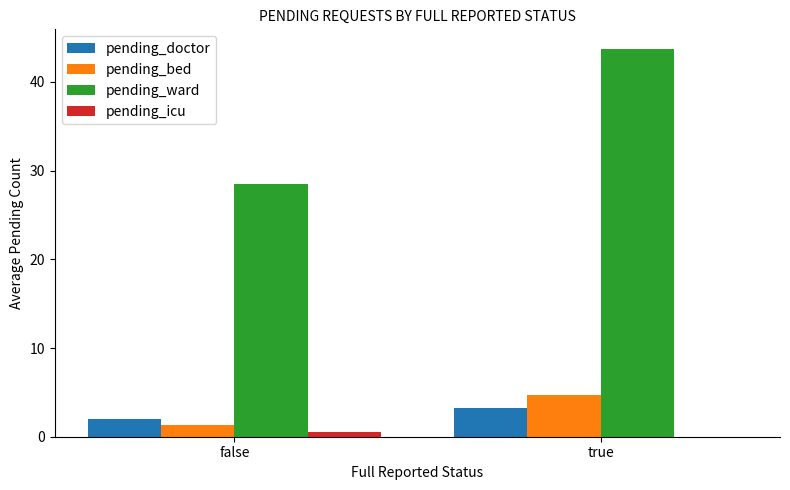

Is the value of pending_doctor at true greater than the value of pending_icu at true?

Yes